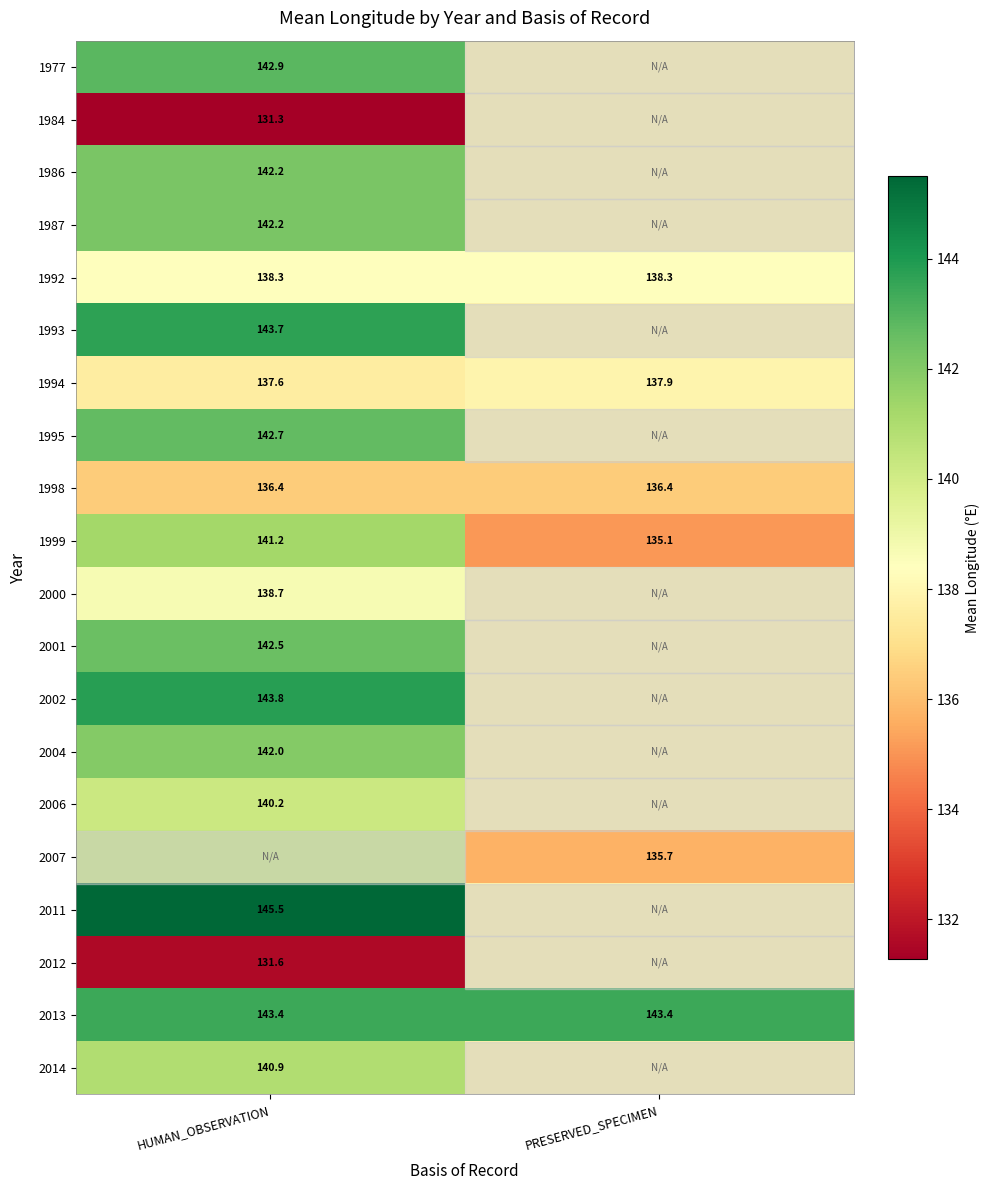

What is the sum of all 1994 values?

275.5